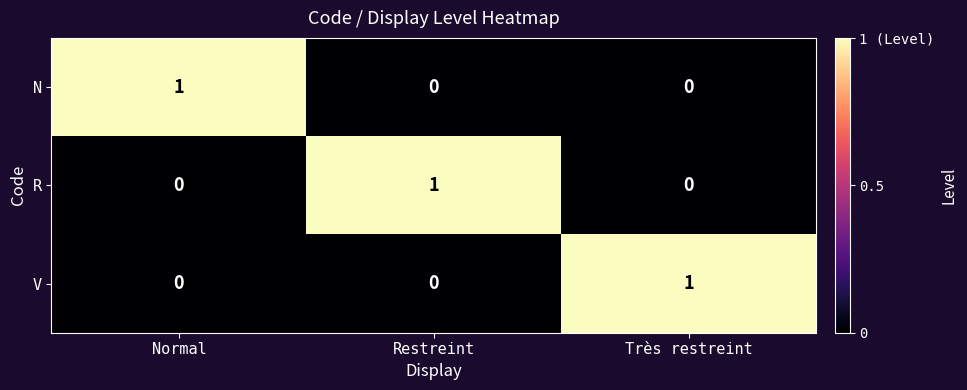

The N series shows -1 at Restreint. True or false?

False